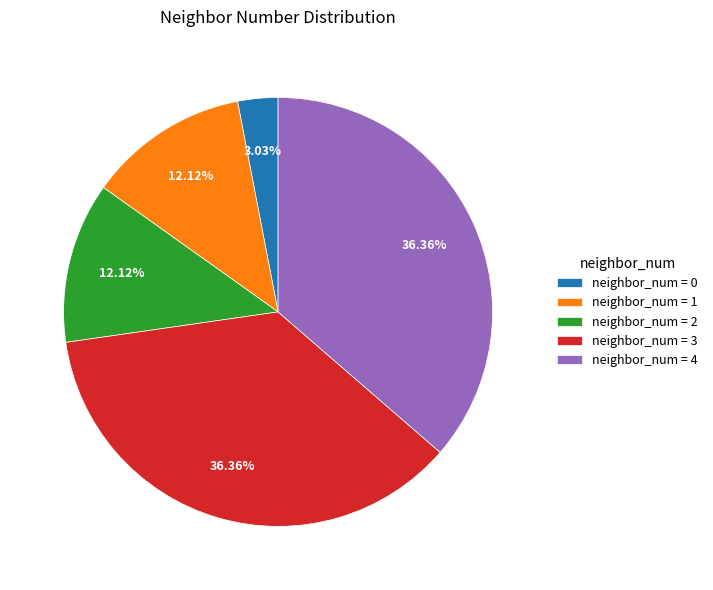

Is the sum of neighbor_num = 3 and neighbor_num = 4 greater than half?

Yes